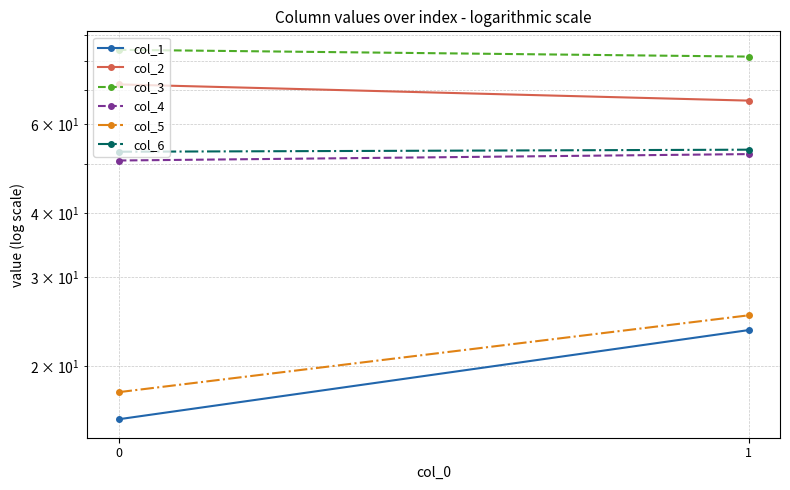

How many values in the col_3 series exceed 84?

1